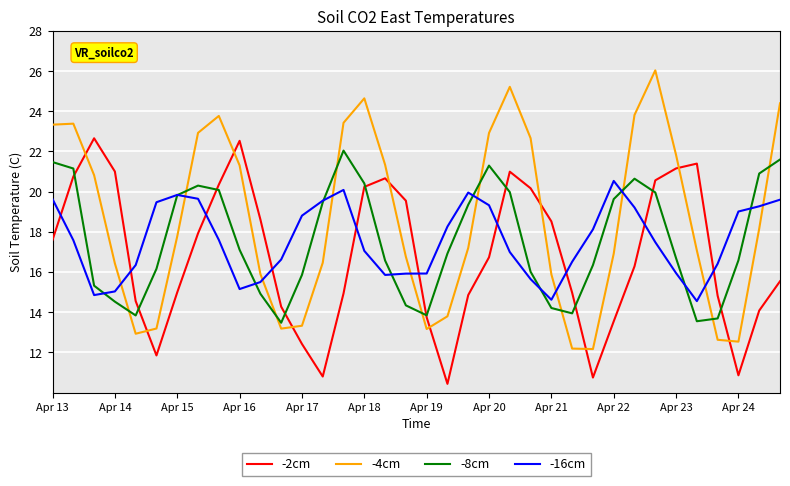

What is the minimum value shown in the chart?

10.4